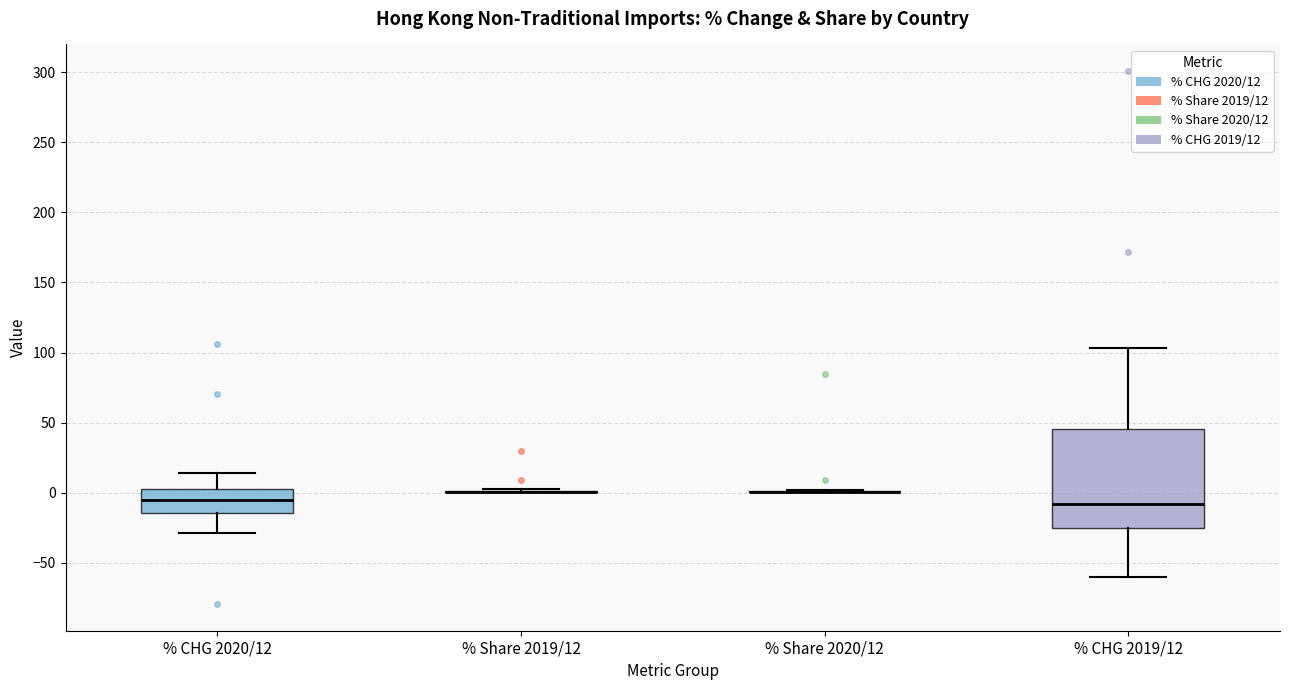

Reading left to right, read every box against the y-axis: the position of its median line, the range the box covers, and the ends of its whiskers. The values are not printed on the chart, so give them approximately, as read against the axis.

% CHG 2020/12: median -5, box -15 to 0, whiskers -30 to 15
% Share 2019/12: box collapsed to a line at 0, whiskers 0 to 0
% Share 2020/12: box collapsed to a line at 0, whiskers 0 to 0
% CHG 2019/12: median -10, box -25 to 45, whiskers -60 to 105